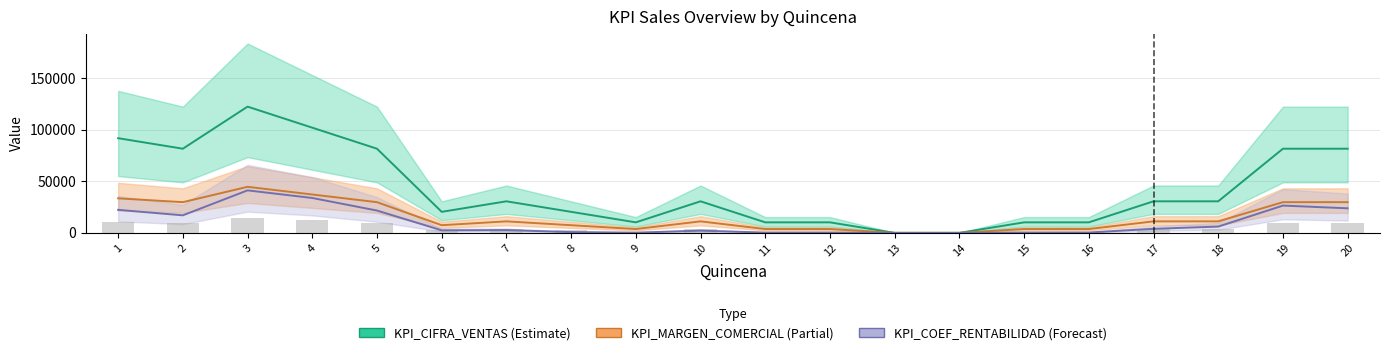

The value of KPI_CIFRA_VENTAS at 7 is 49147. True or false?

False